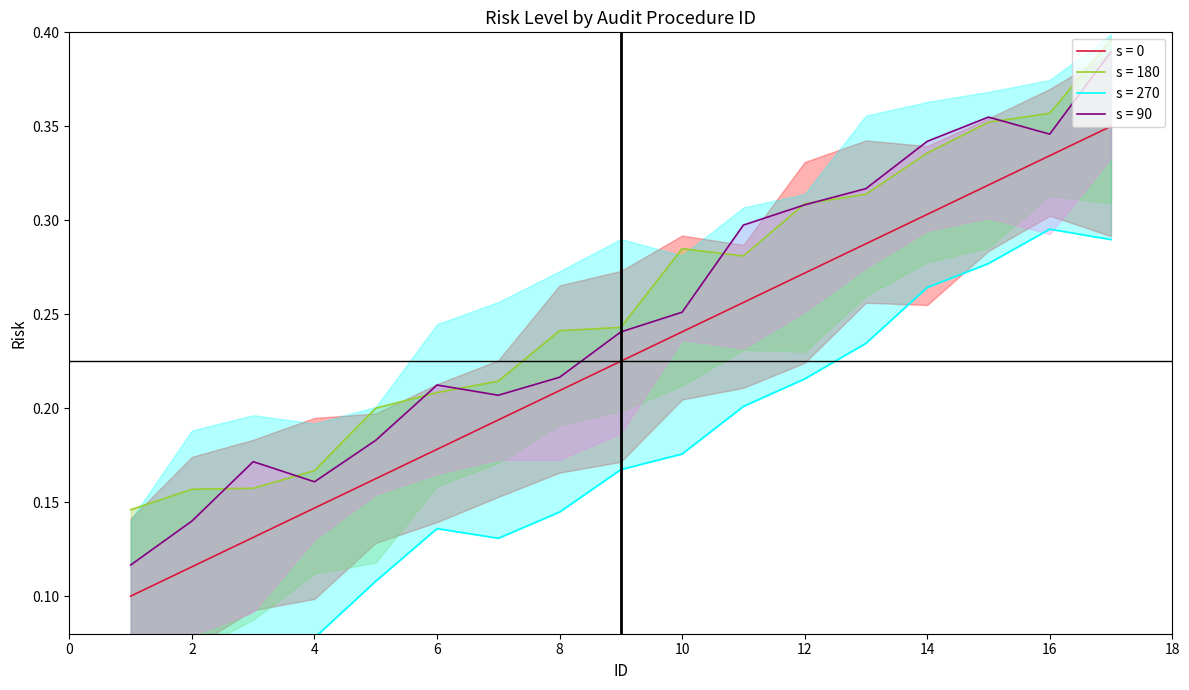

List the labels in order of value, smallest first.

1, 2, 3, 4, 5, 6, 7, 8, 9, 10, 11, 12, 13, 14, 15, 16, 17